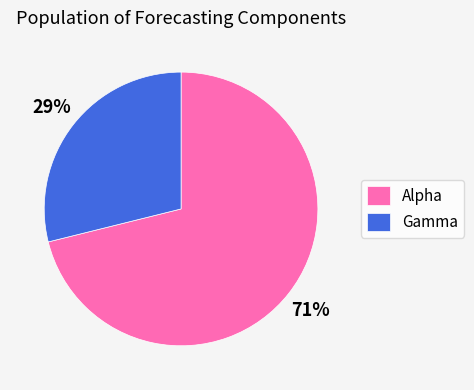

Which slice is the largest?

Alpha